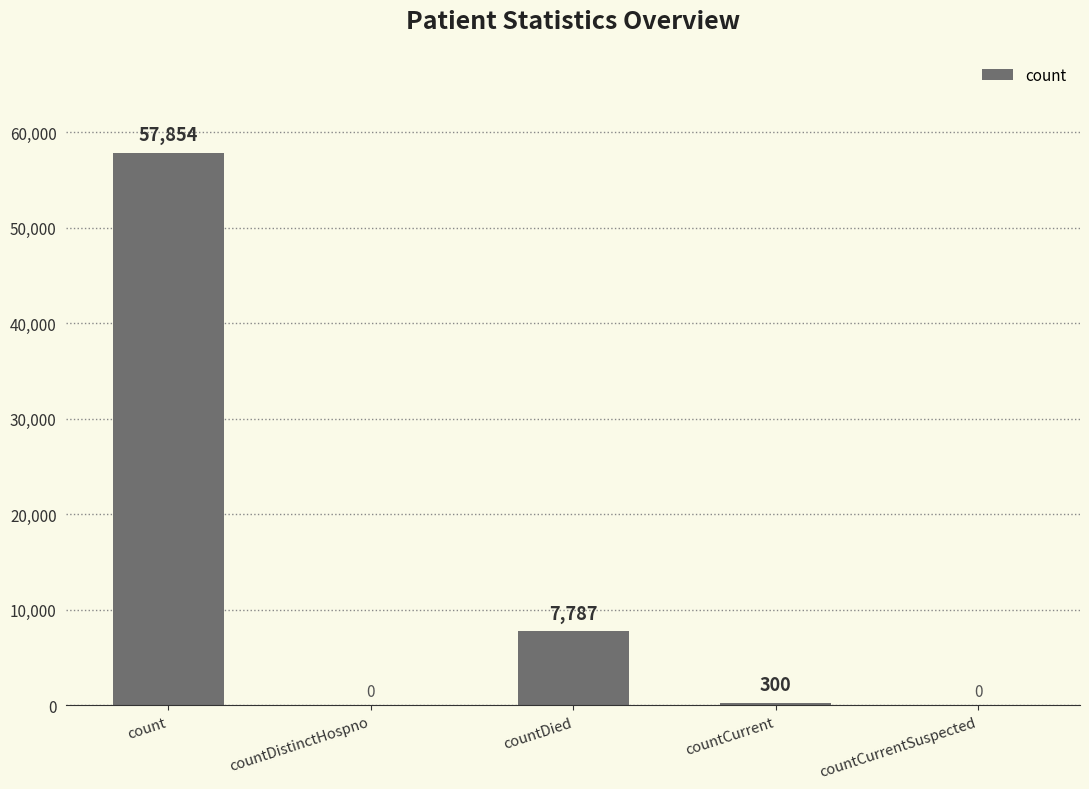

Are the bars horizontal?

No